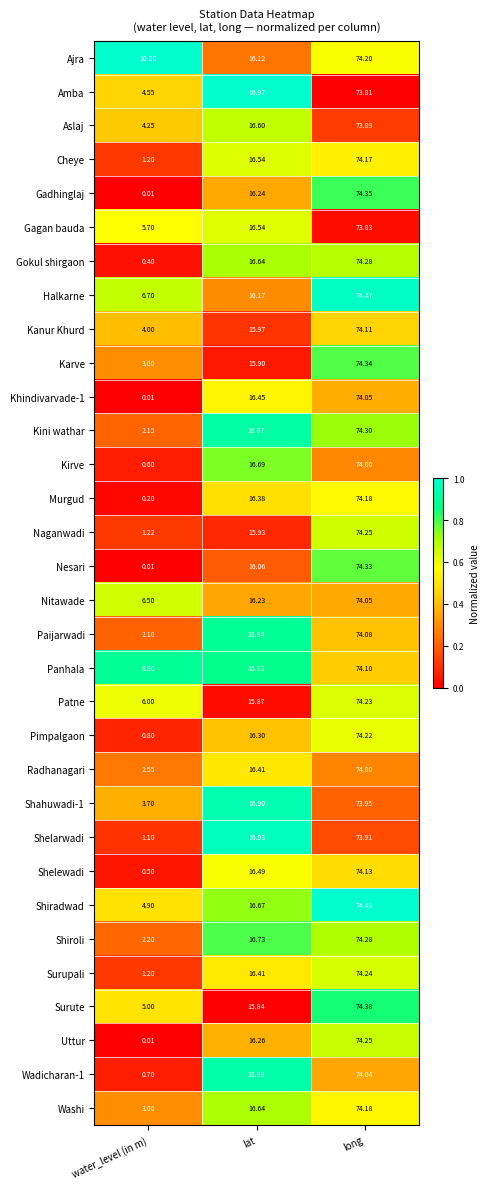

At which category is the sum across all series the highest?

long